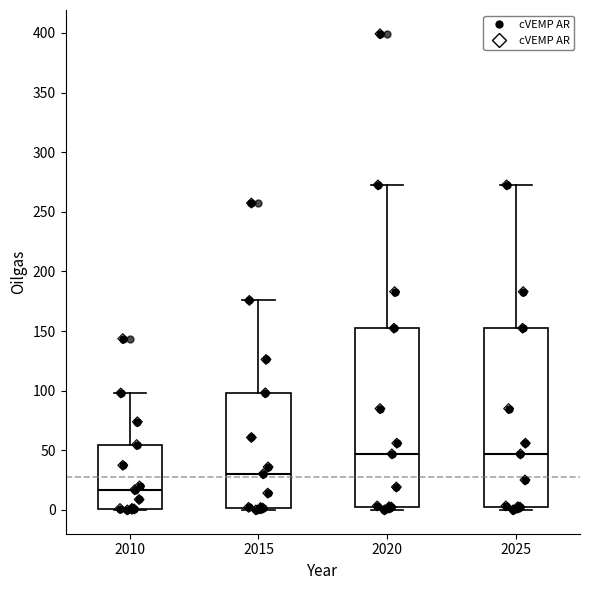

Which box has the lowest median line?

2010